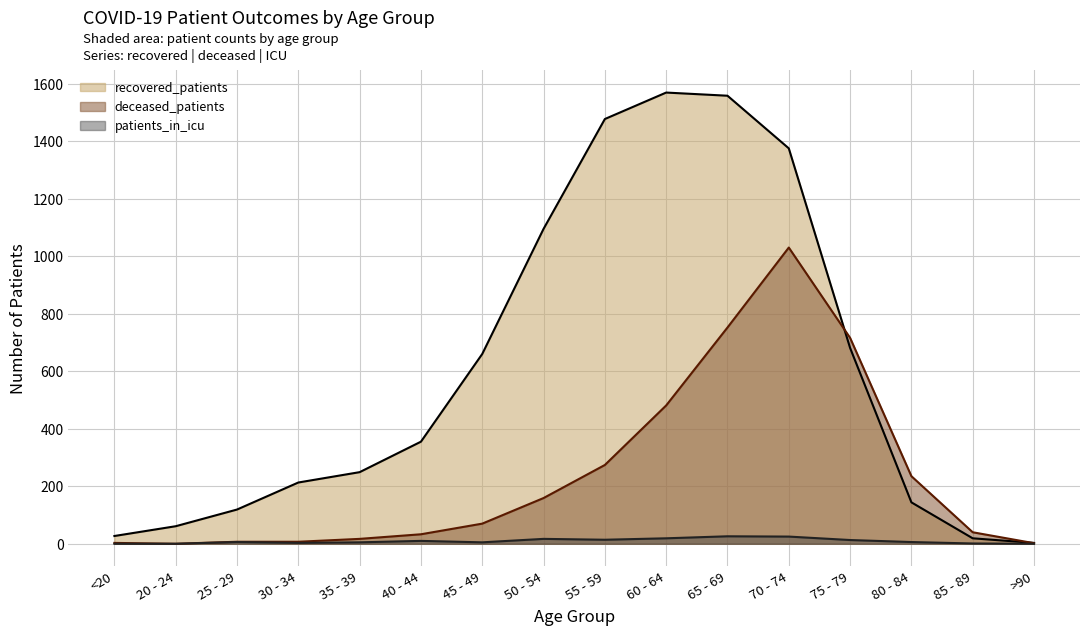

How many lines are shown in the chart?

3